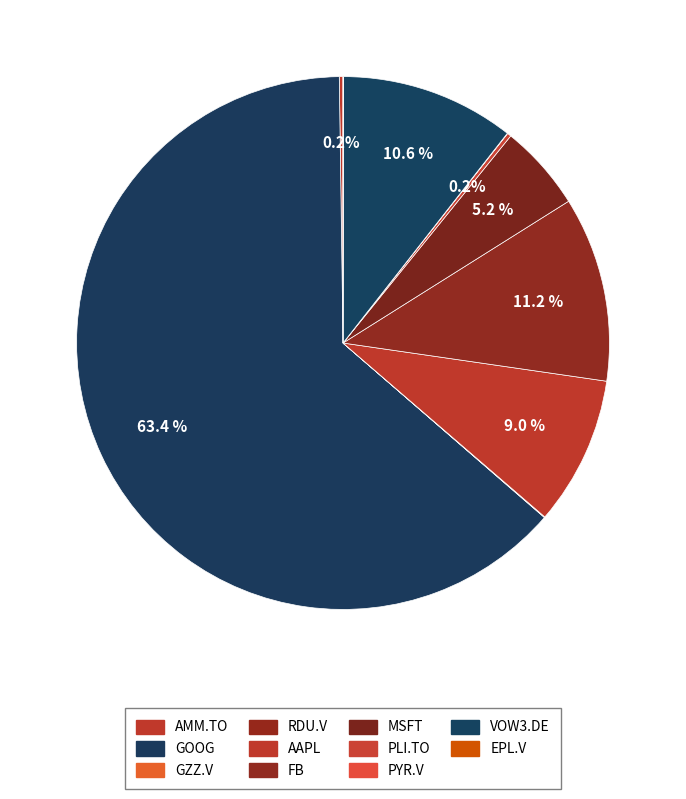

What percentage is NOT represented by GOOG?

36.6%